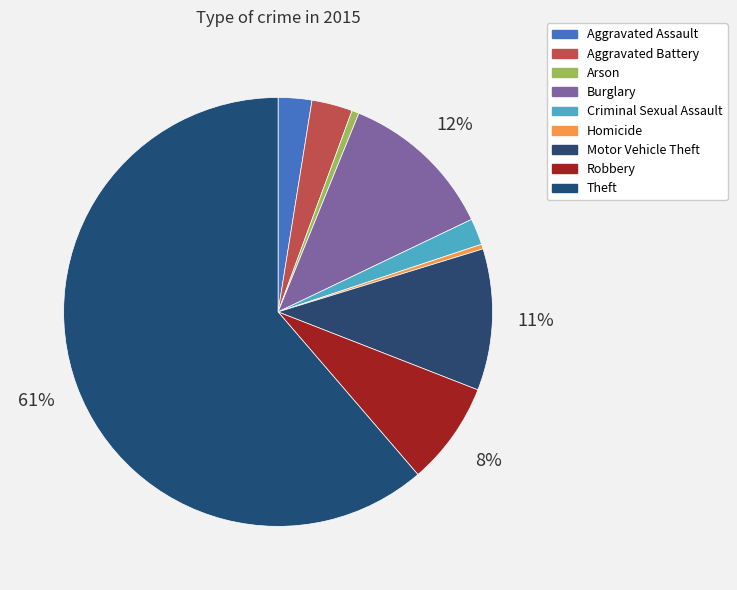

How many slices are in this pie chart?

9